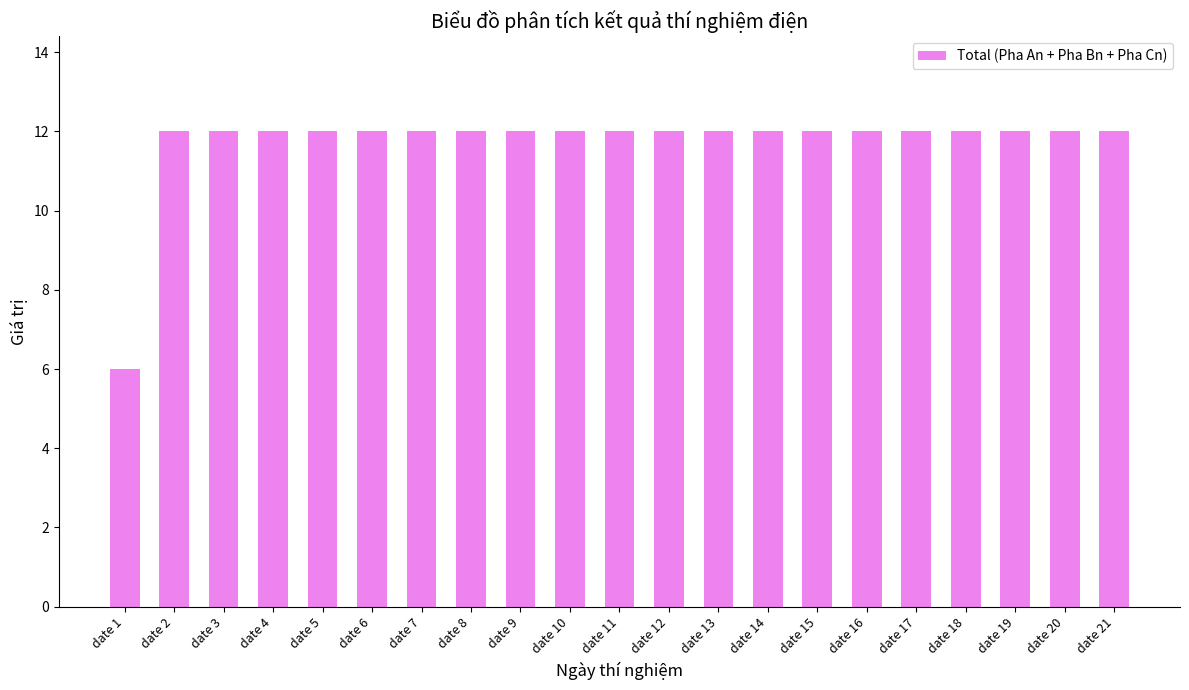

The chart shows a value of 21 at date 19. True or false?

False